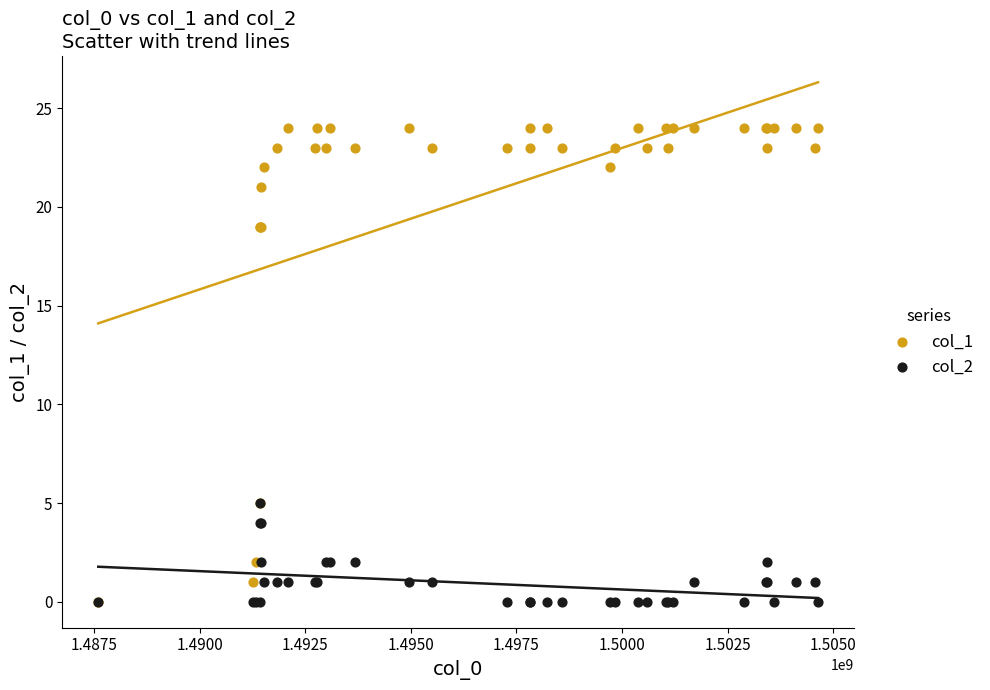

Which series has the largest Y range (max minus min)?

col_1